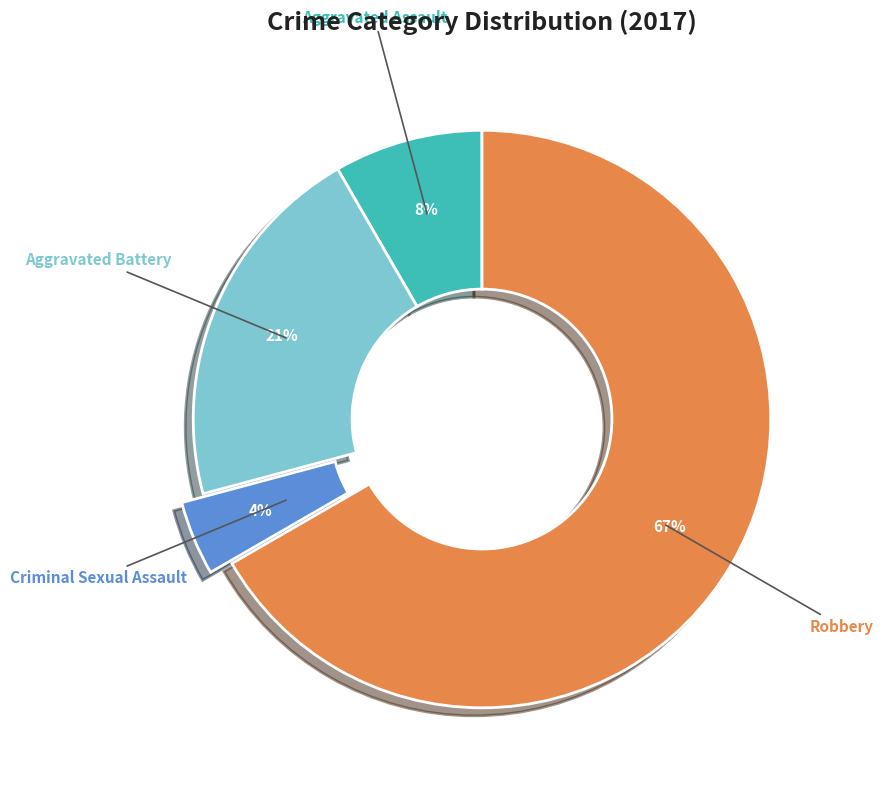

To the nearest percent, what is the average slice percentage?

25%